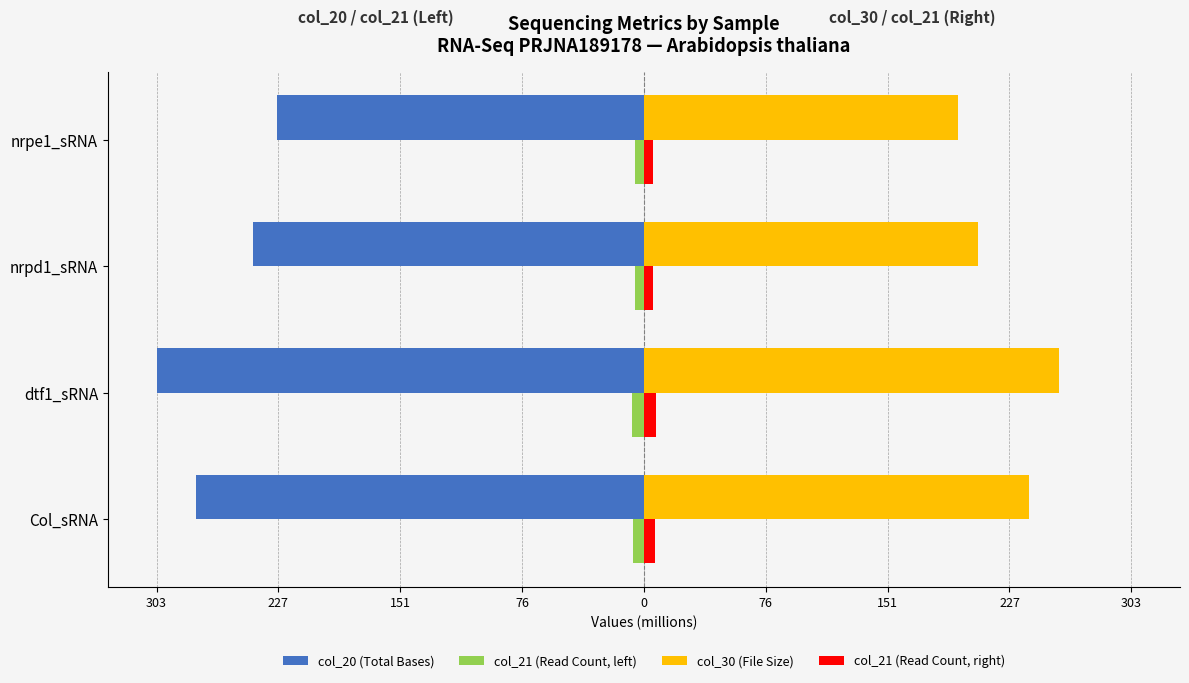

What are all the series names shown in the legend?

col_20 (Total Bases), col_21 (Read Count, left), col_30 (File Size), col_21 (Read Count, right)